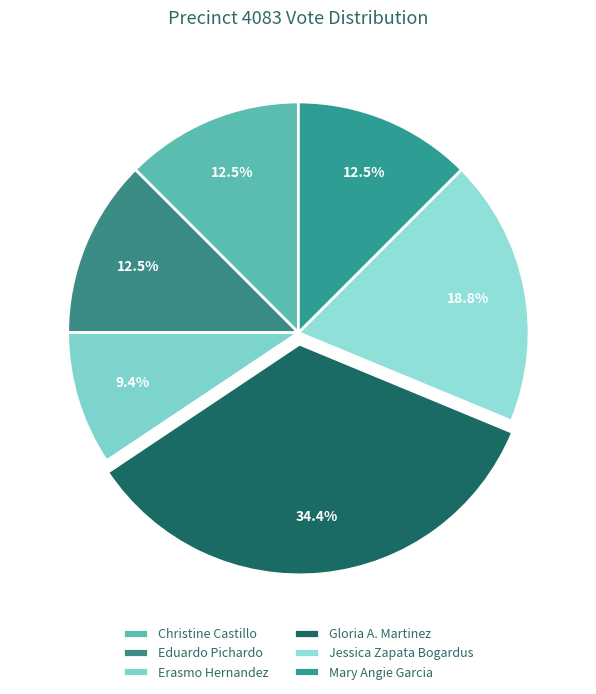

To the nearest percent, what is the difference between the largest and smallest slice percentages?

25%